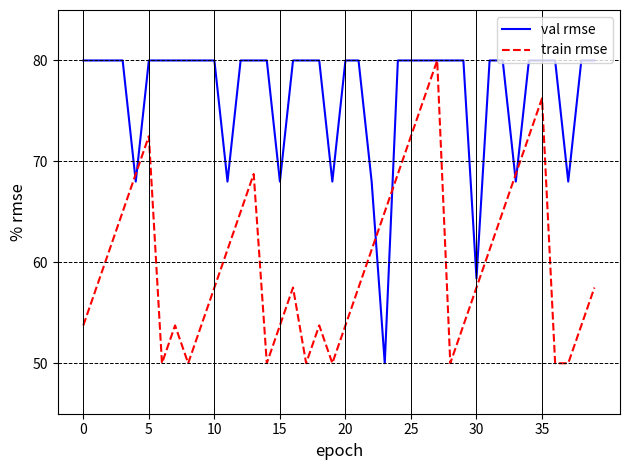

What is the highest value of the val rmse series?

80.0